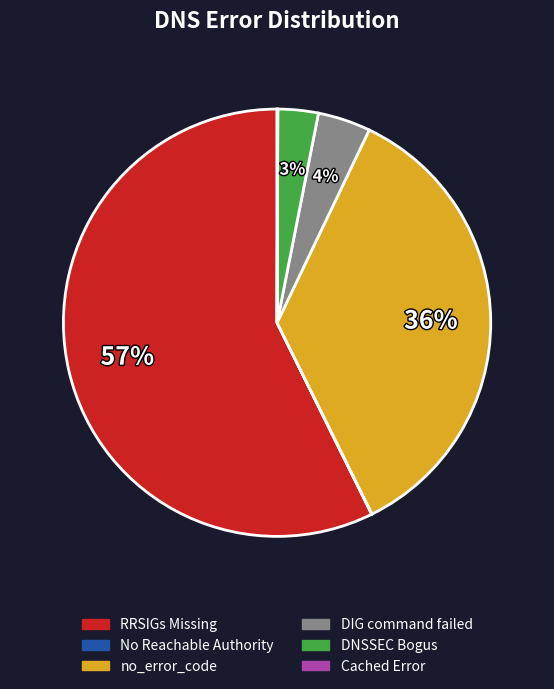

To the nearest percent, what is the combined percentage of DNSSEC Bogus and no_error_code?

39%